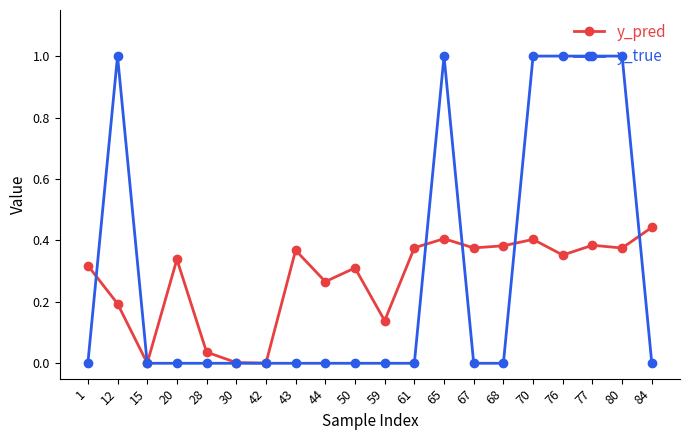

What are all the series names shown in the legend?

y_pred, y_true